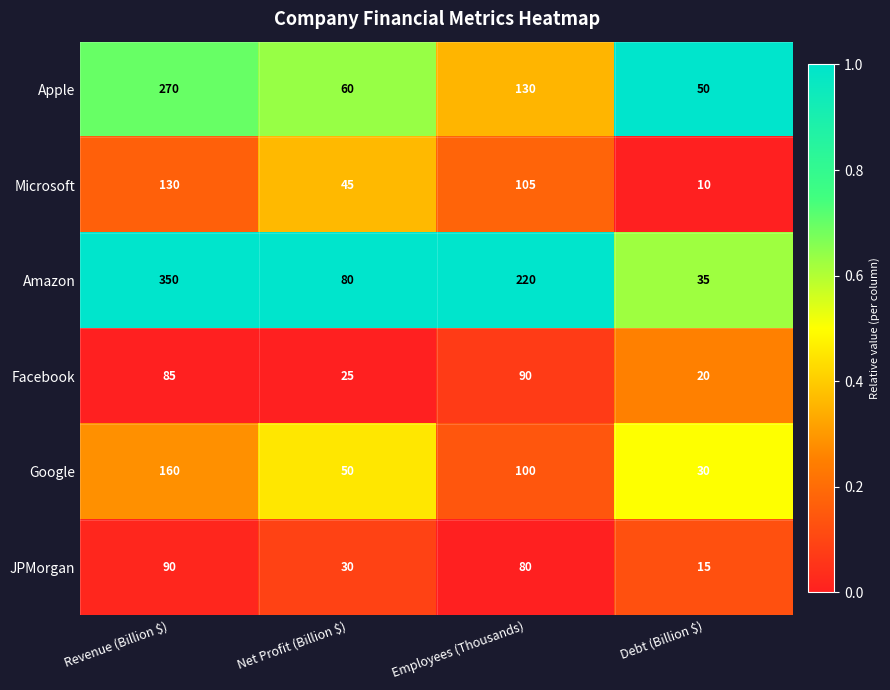

Reading right to left, what are all the values shown in this chart?

Apple: 50	130	60	270
Microsoft: 10	105	45	130
Amazon: 35	220	80	350
Facebook: 20	90	25	85
Google: 30	100	50	160
JPMorgan: 15	80	30	90